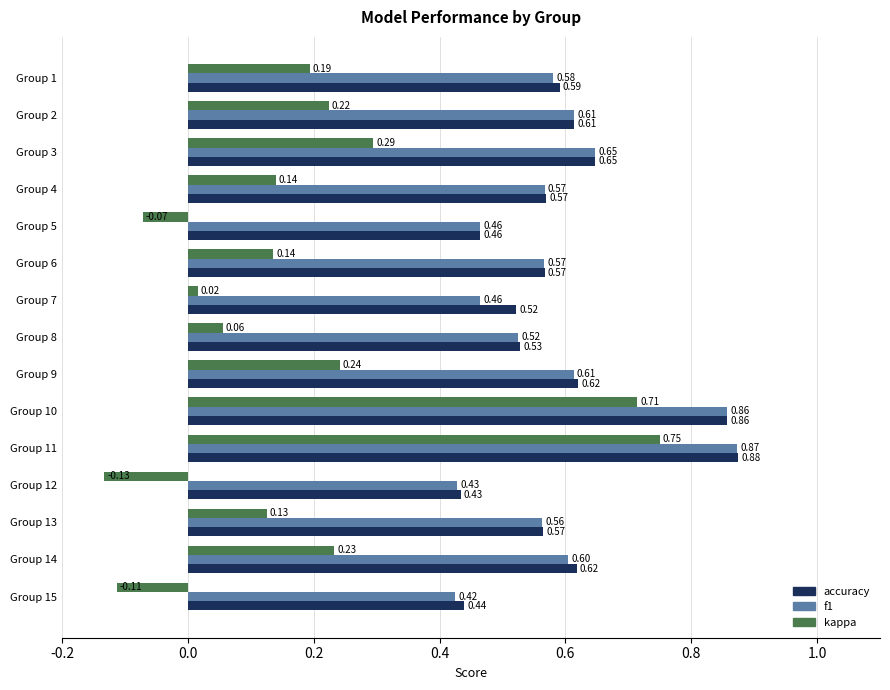

Which series has the widest spread of values?

kappa